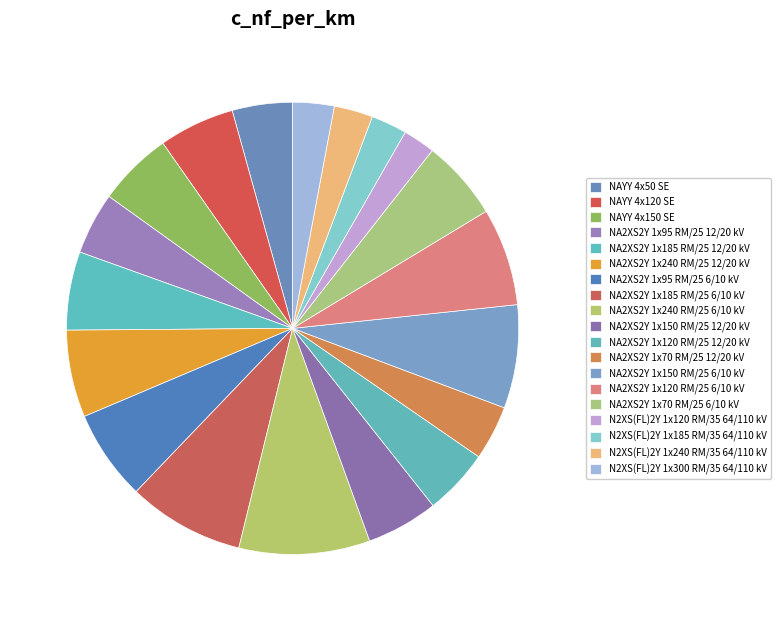

How many segments does this pie chart have?

19